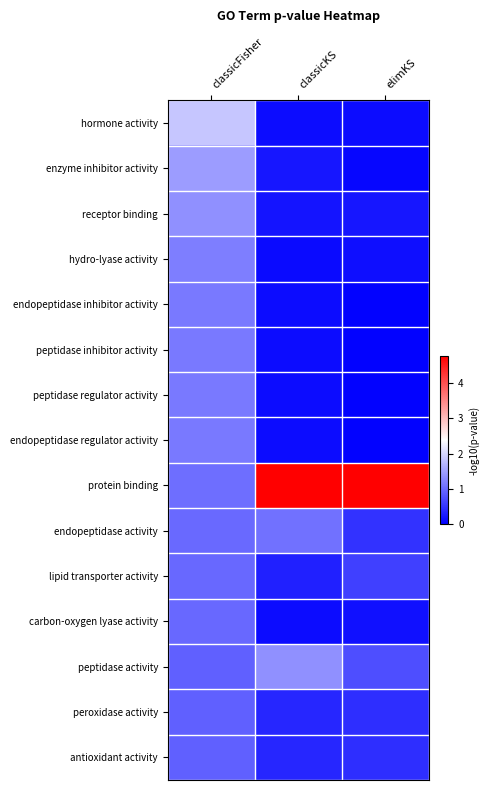

At which category is the sum across all series the highest?

classicFisher